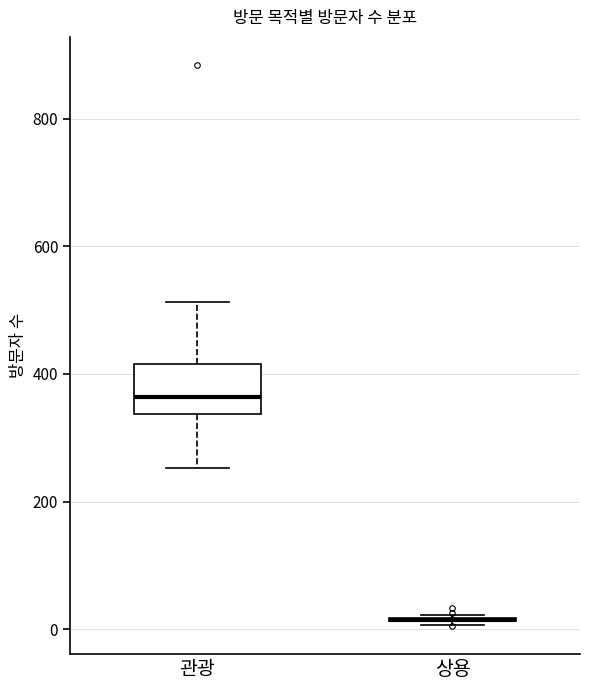

Comparing the boxes themselves (not the whiskers), which one is the tallest?

관광